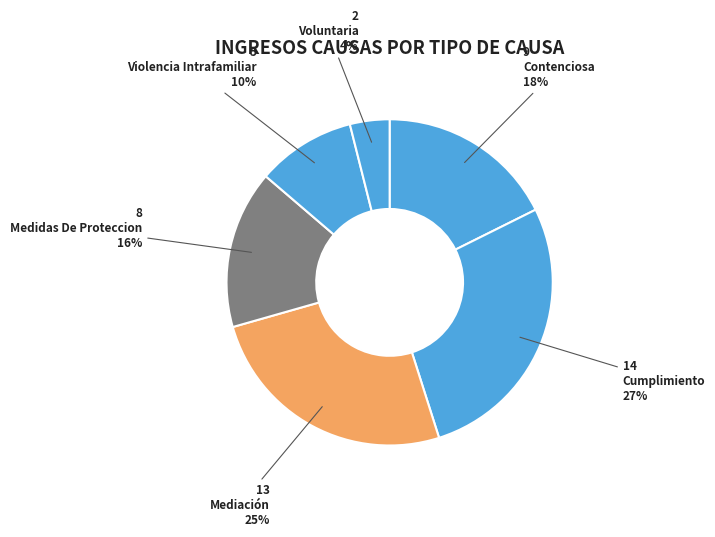

What is the total percentage of Medidas De Proteccion and Voluntaria?

19.6%